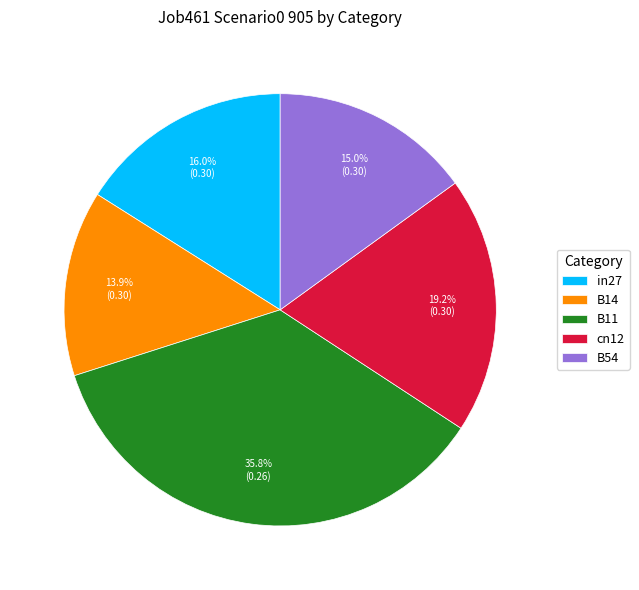

To the nearest percent, what is the difference between the largest and smallest slice percentages?

22%